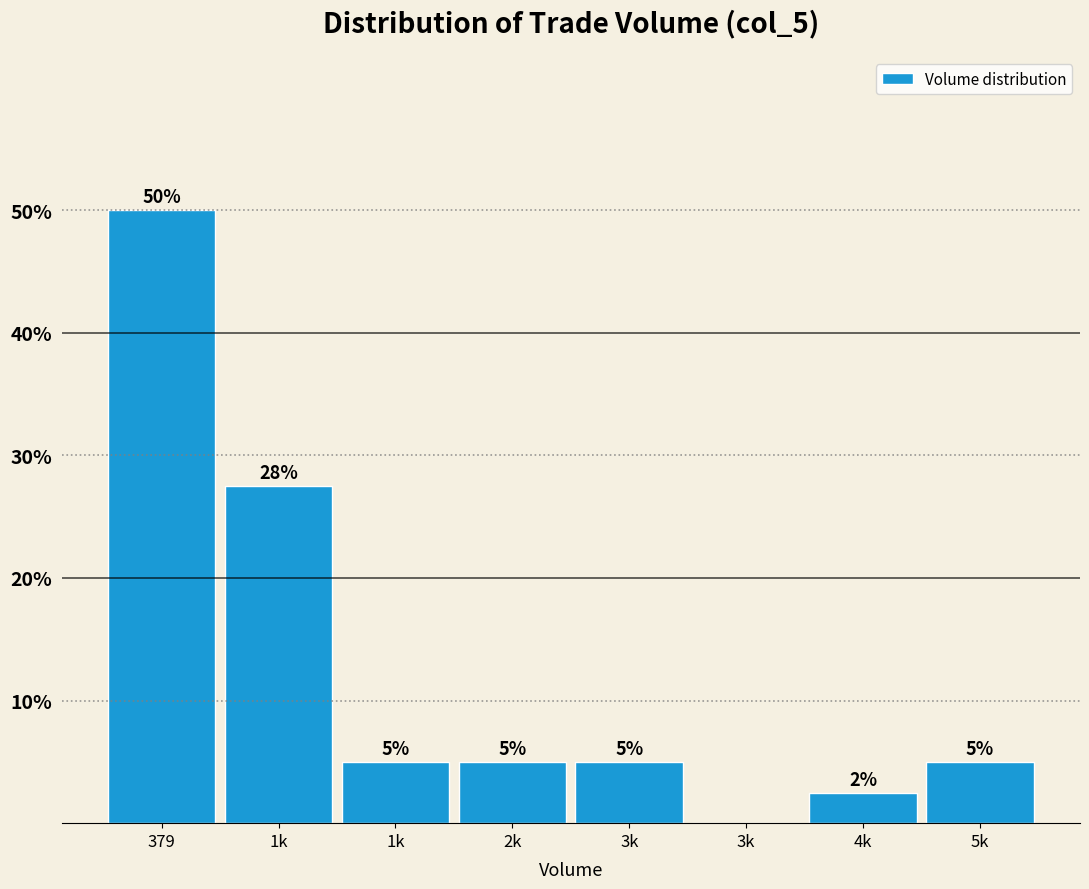

Count the number of data series in this chart.

1